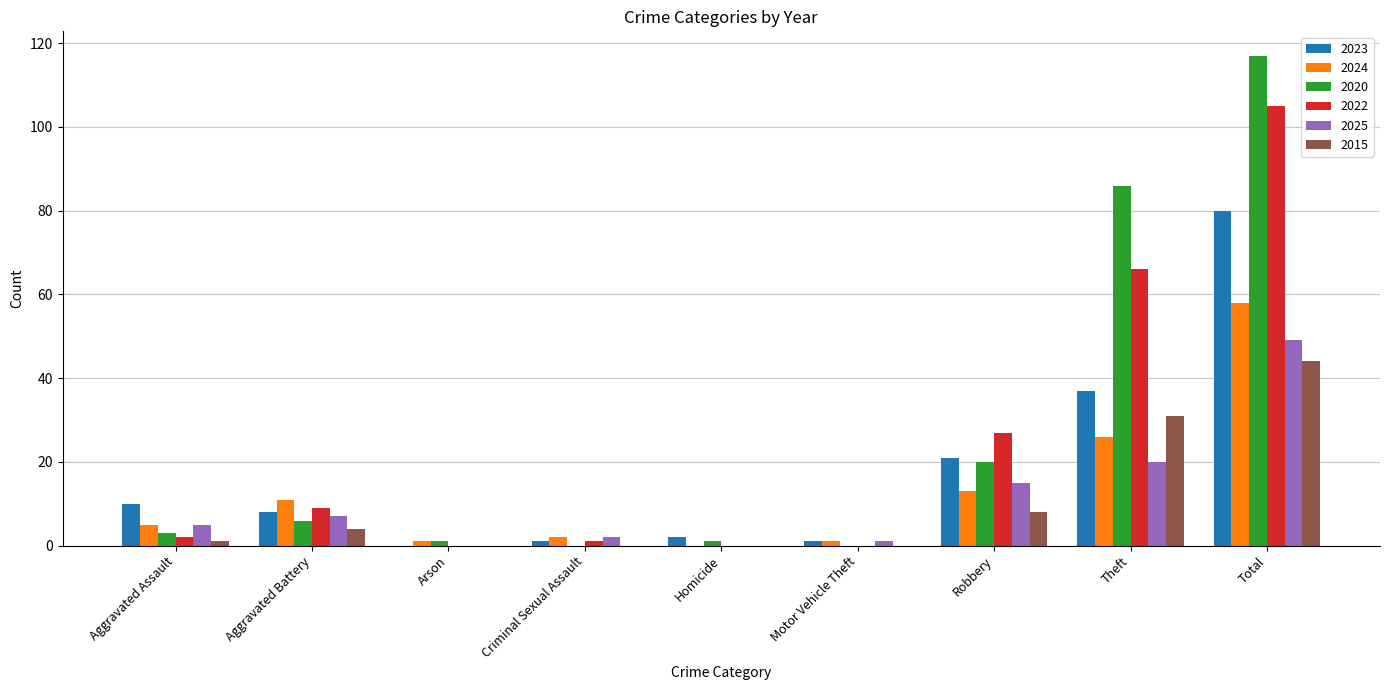

How many distinct data groups are displayed?

6